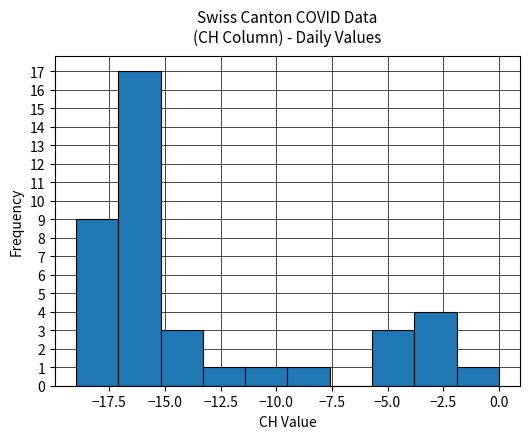

Read against the x-axis, roughly where is the centre of the tallest bar?

-16.0